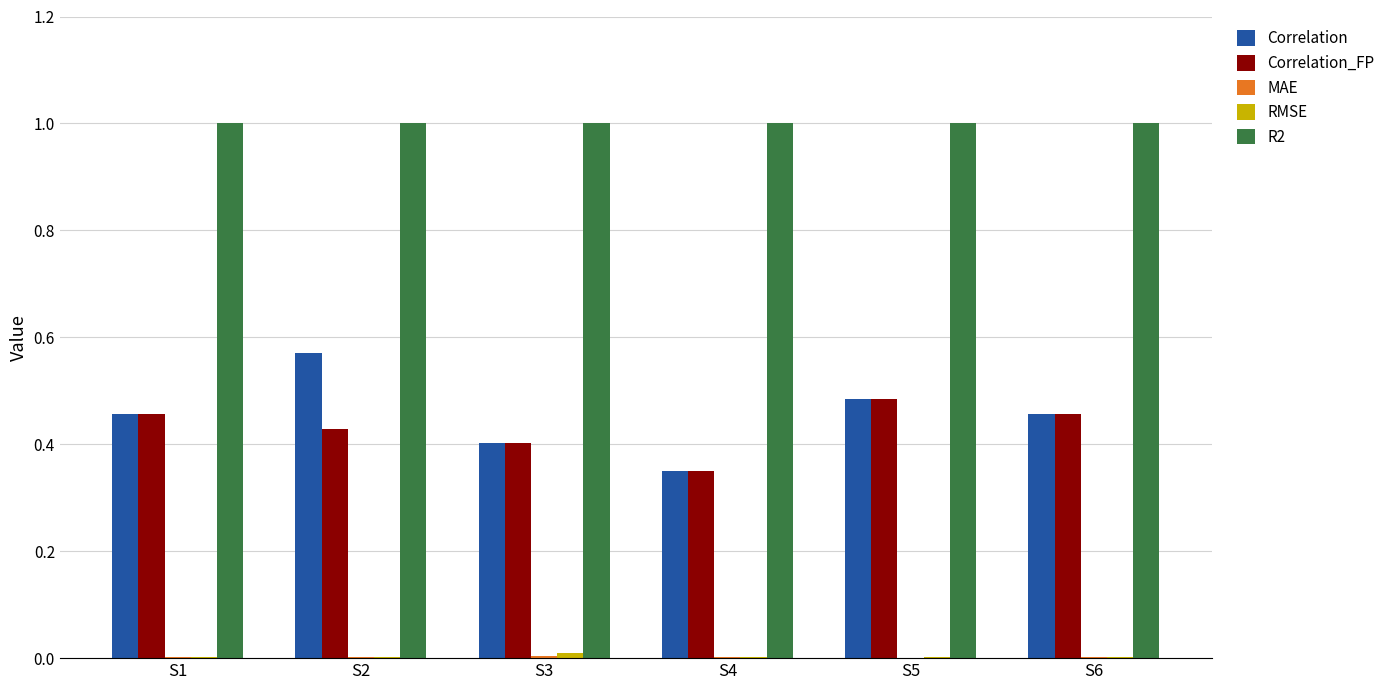

How many groups of bars are there?

6